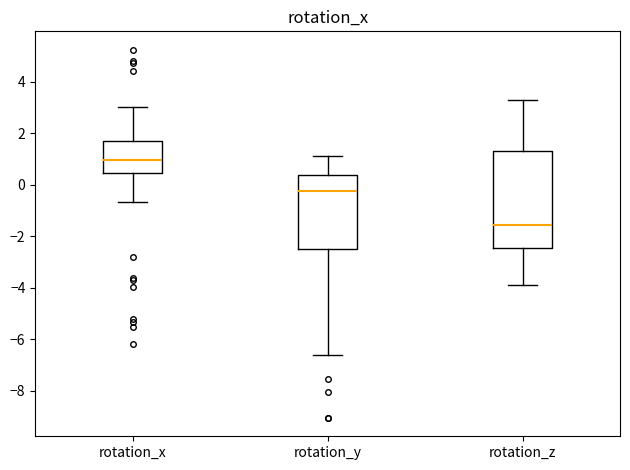

Where is the lower edge of the box for rotation_z on the y-axis? The values are not printed on the chart, so give them approximately, as read against the axis.

-2.4